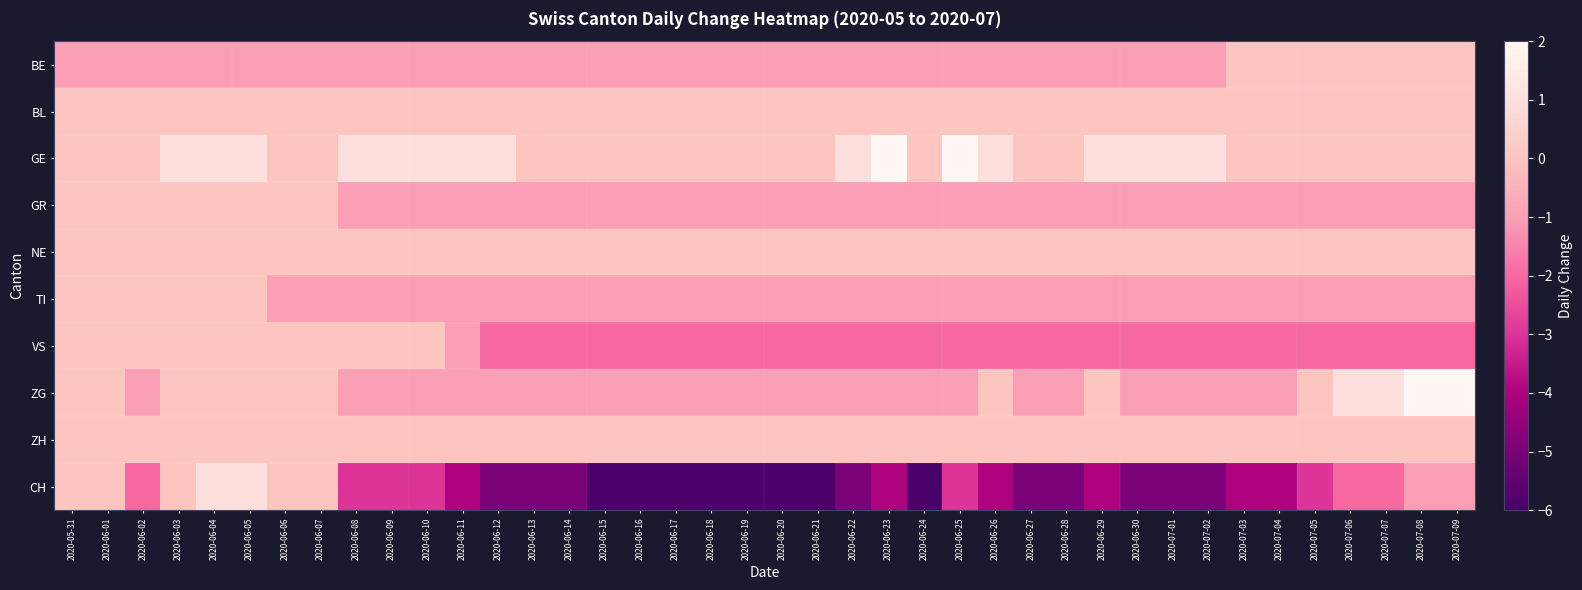

What is the maximum value shown in the chart?

2